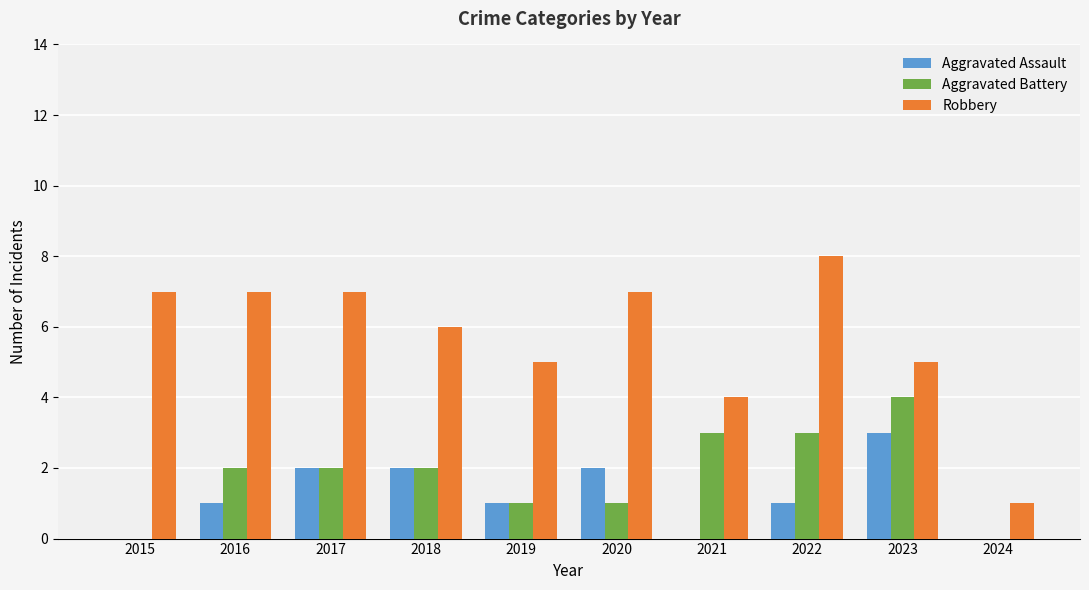

Which series has the largest total across all categories?

Robbery